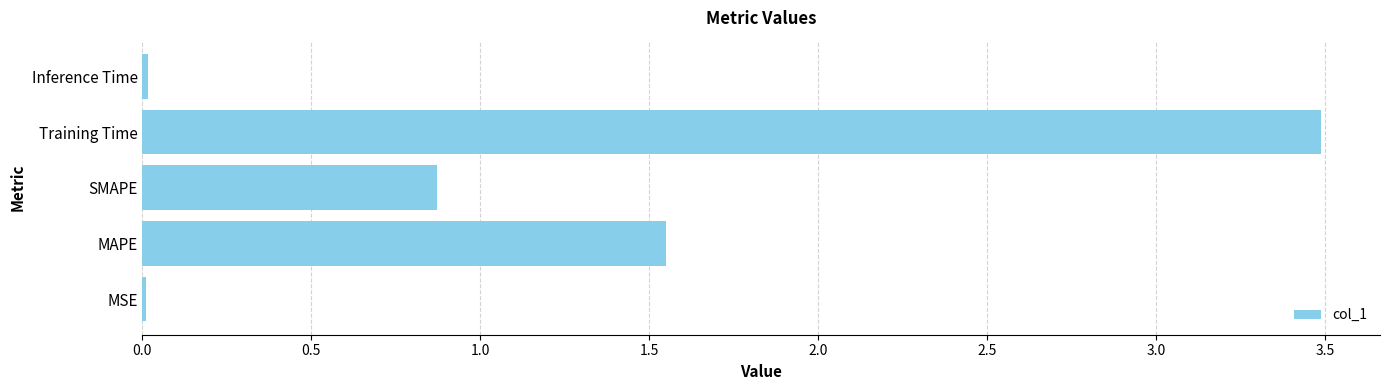

What is the greatest value displayed?

3.5